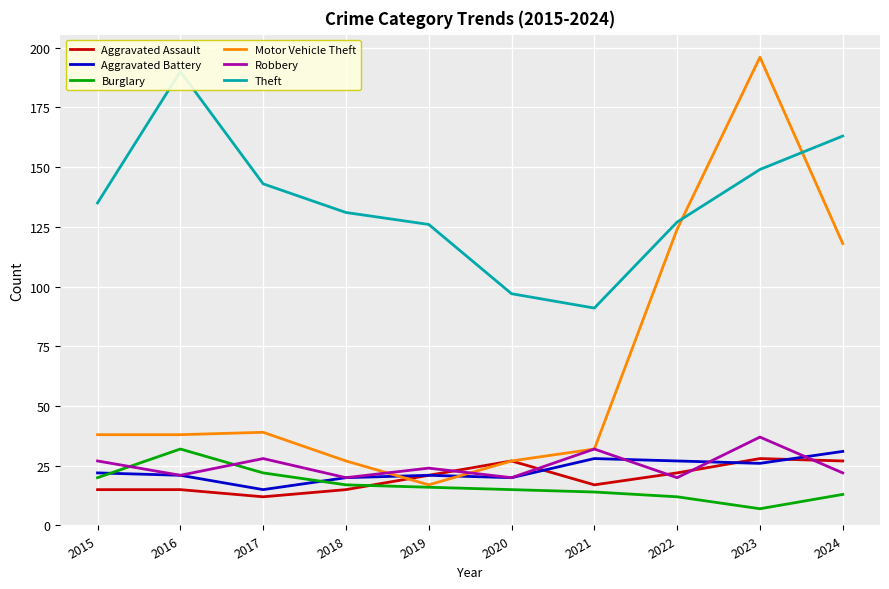

True or false: Theft and Burglary cross at least once.

False